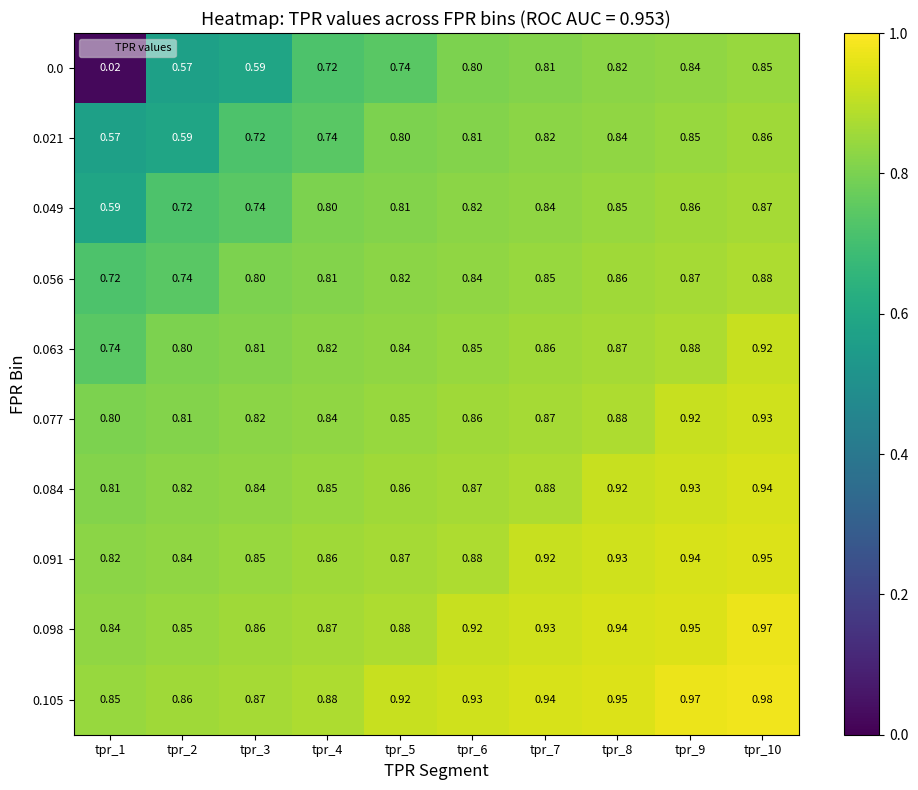

Is the value of 0.105 at tpr_1 greater than the value of 0.021 at tpr_3?

Yes